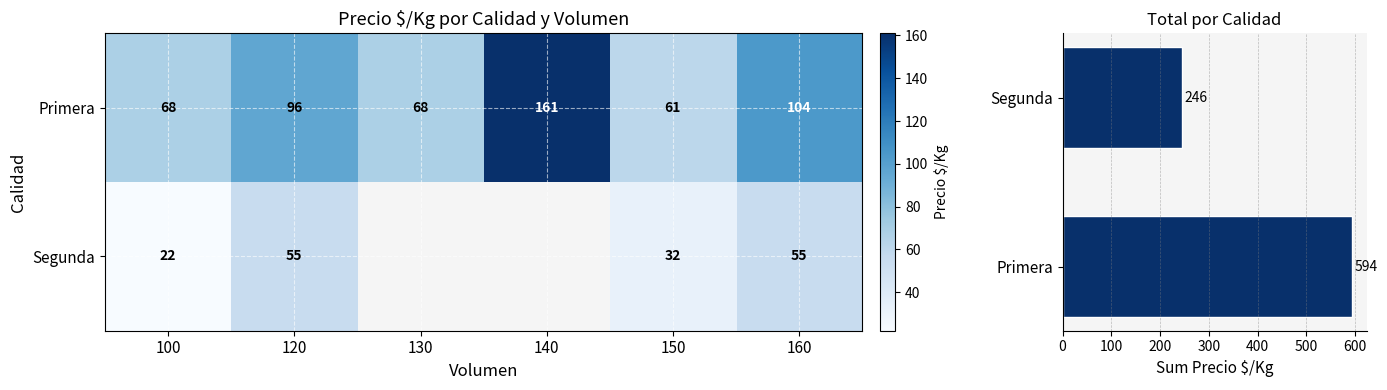

At which label is the value closest to 111?

160